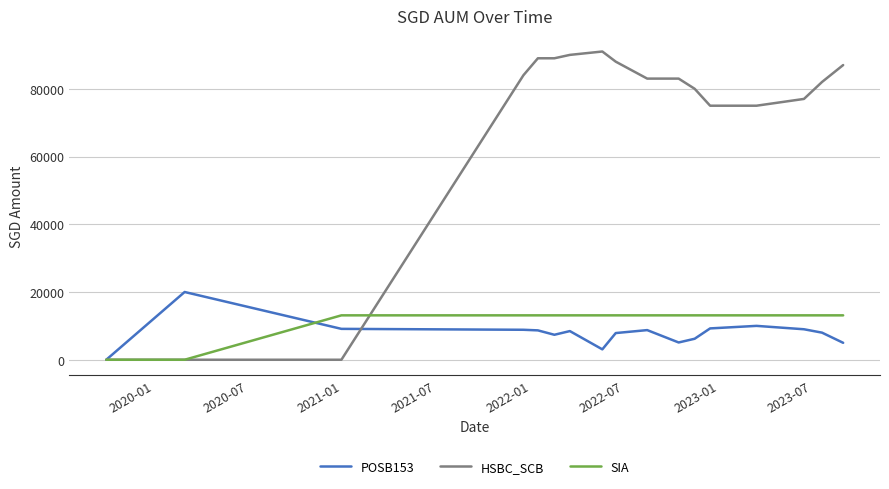

List the series in order of their peak value, lowest first.

SIA, POSB153, HSBC_SCB